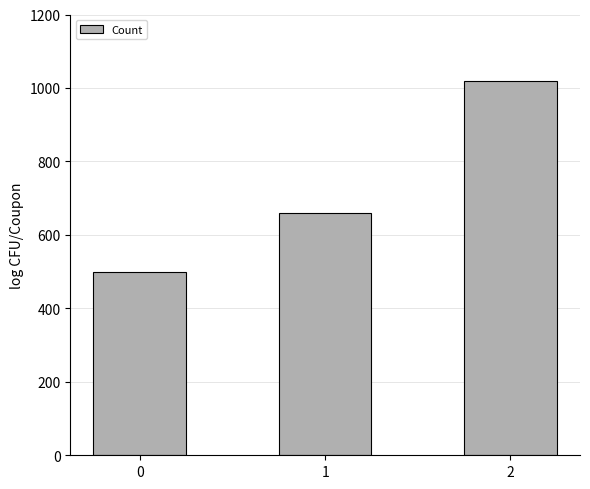

Between 0 and 1, which is larger?

1